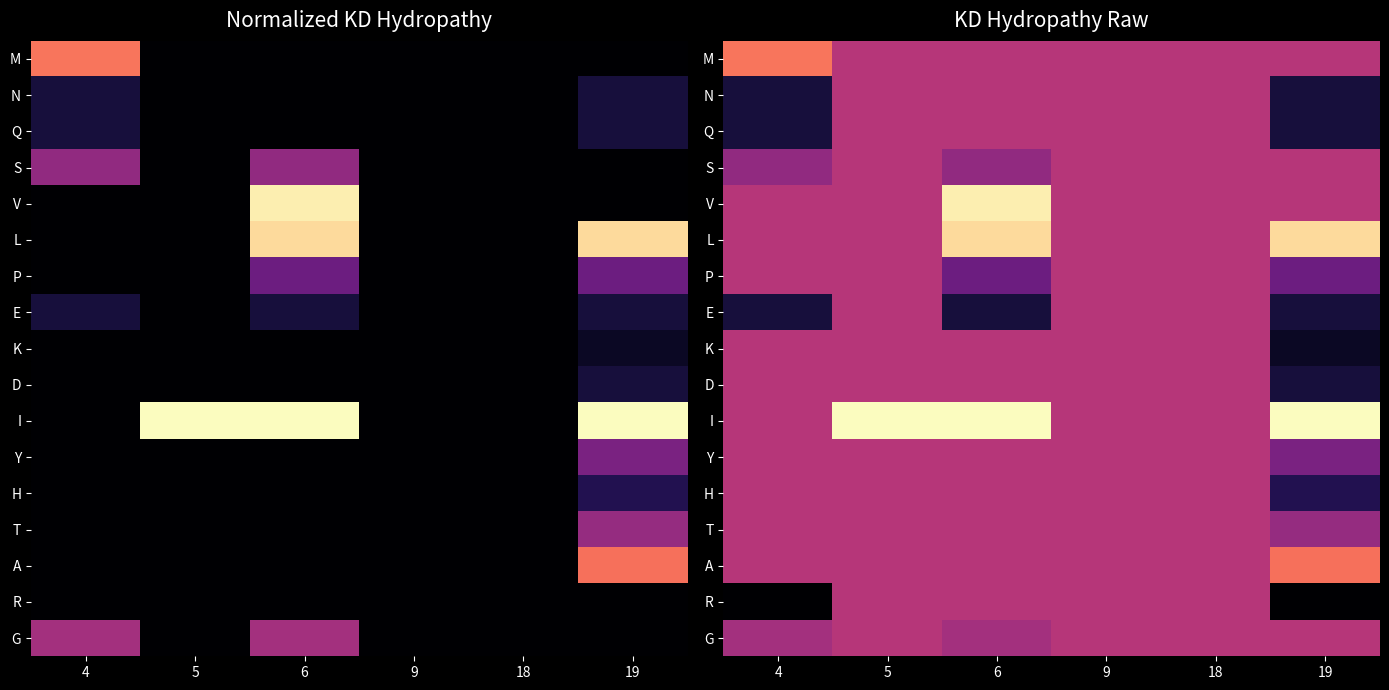

The V series shows 2.7 at 19. True or false?

False